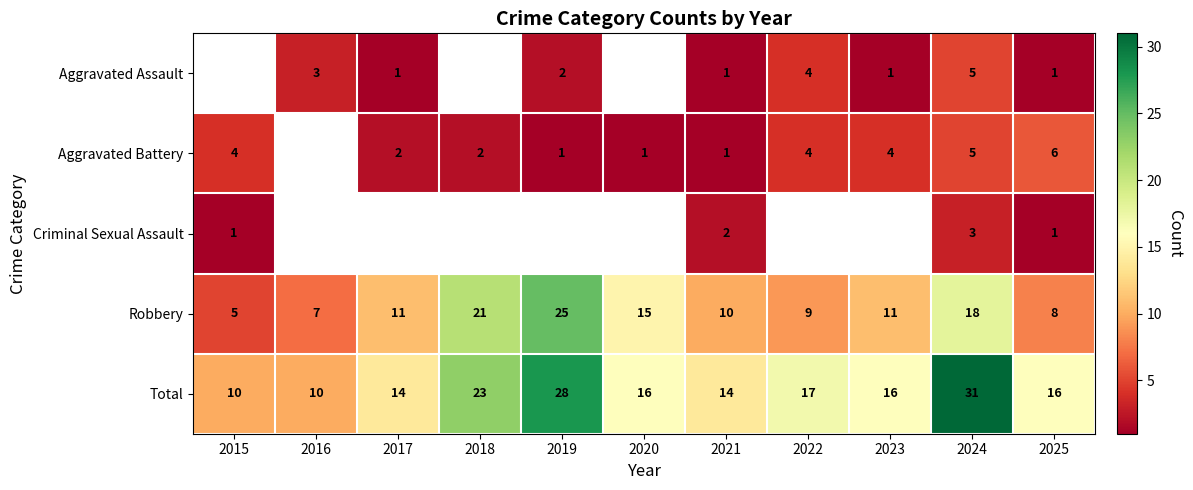

Is the value of Aggravated Assault at 2016 greater than the value of Total at 2017?

No